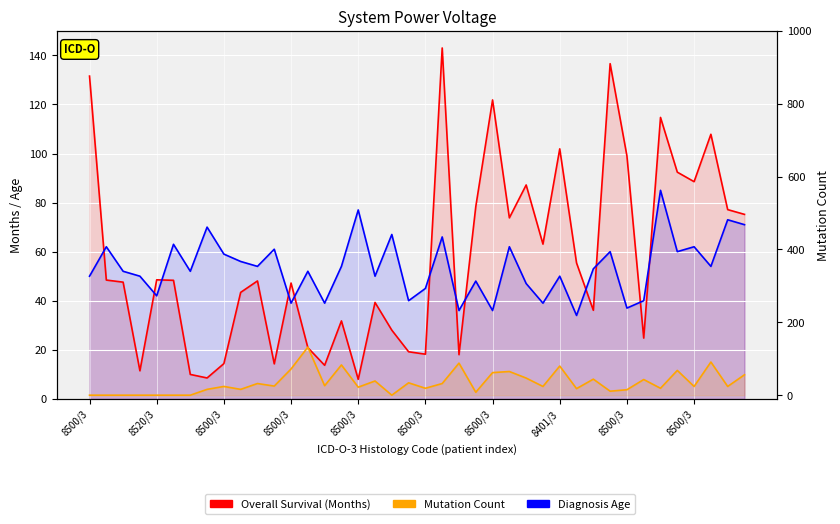

Reading left to right, transcribe all the data shown in this chart.

Overall Survival (Months): 131.6	48.4	47.6	11.4	48.5	48.3	9.9	8.5	14.4	43.4	48.1	14.3	47.2	20.9	13.7	31.8	8.0	39.3	28.0	19.2	18.2	143.0	18.0	78.3	121.8	73.8	87.2	63.1	101.9	55.4	36.1	136.6	99.0	24.8	114.7	92.4	88.5	107.8	77.1	75.2
Diagnosis Age: 50.0	62.0	52.0	50.0	42.0	63.0	52.0	70.0	59.0	56.0	54.0	61.0	39.0	52.0	39.0	54.0	77.0	50.0	67.0	40.0	45.0	66.0	36.0	48.0	36.0	62.0	47.0	39.0	50.0	34.0	53.0	60.0	37.0	40.0	85.0	60.0	62.0	54.0	73.0	71.0
Mutation Count: 0.0	0.0	0.0	0.0	0.0	0.0	0.0	16.0	24.0	16.0	32.0	25.0	72.0	132.0	26.0	83.0	22.0	39.0	0.0	34.0	19.0	32.0	88.0	8.0	62.0	65.0	47.0	24.0	80.0	18.0	44.0	11.0	15.0	43.0	19.0	68.0	24.0	91.0	24.0	56.0